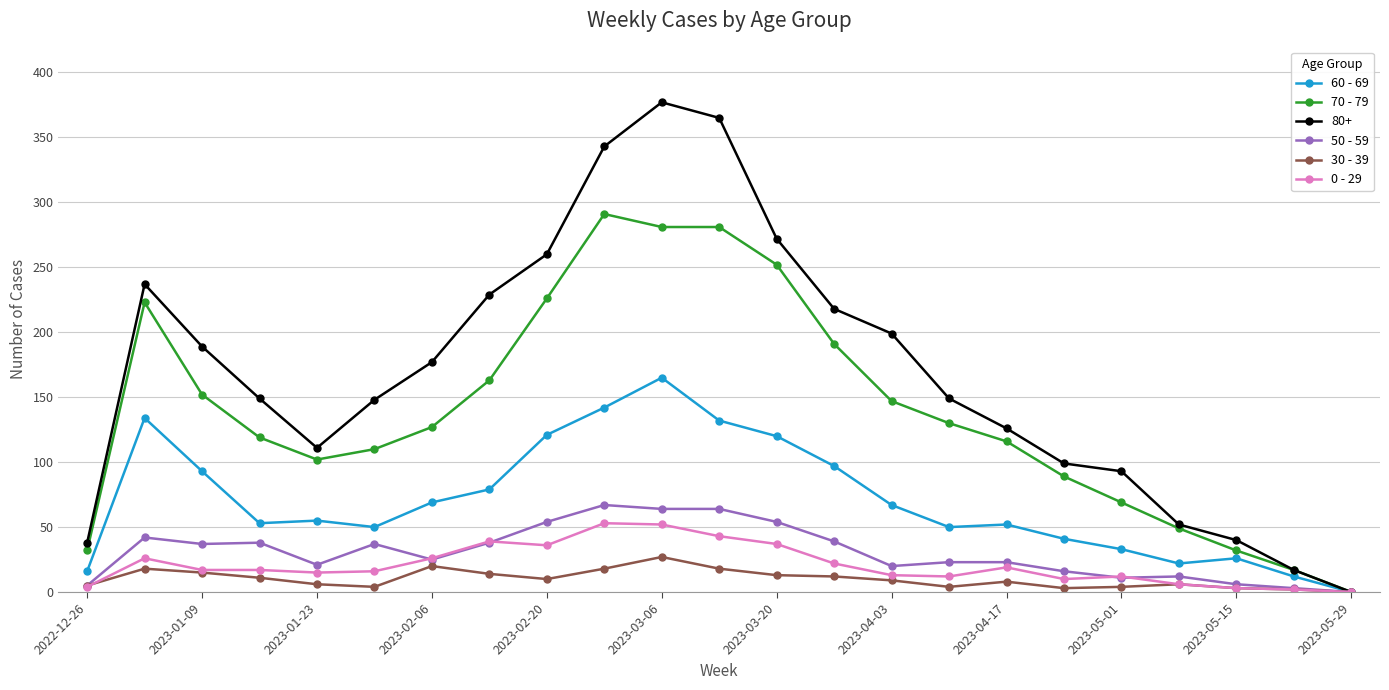

What is the maximum value shown in the chart?

377